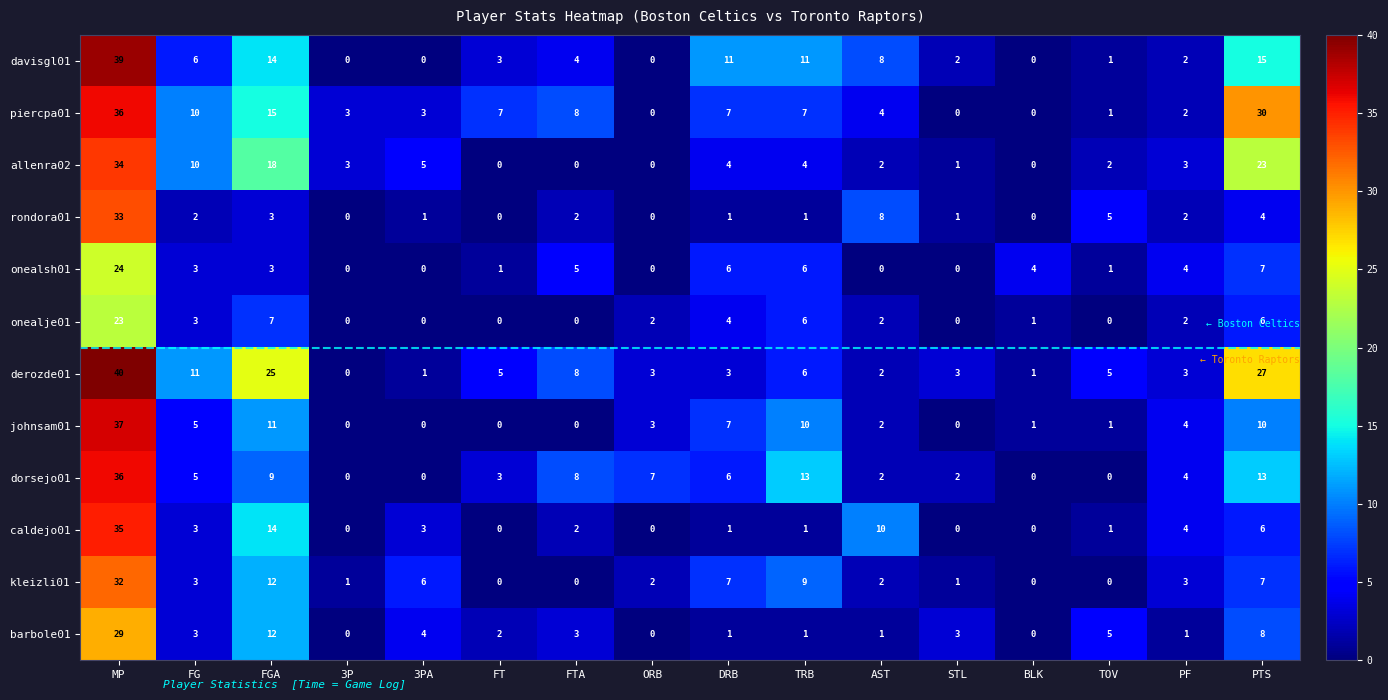

The value of onealsh01 at FGA is 5. True or false?

False